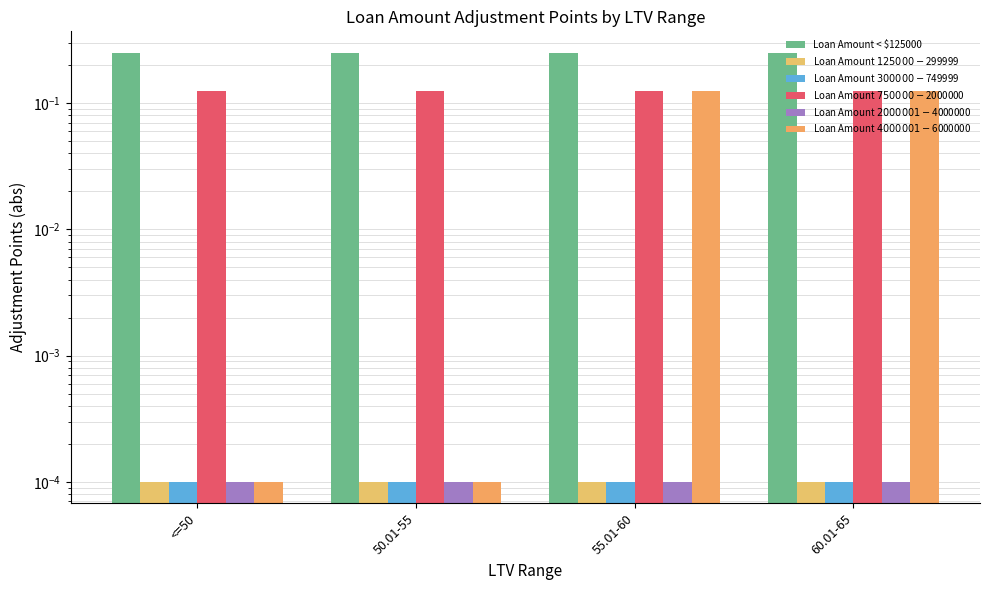

Which series changed the most between 50.01-55 and 55.01-60?

Loan Amount $4000001 - $6000000